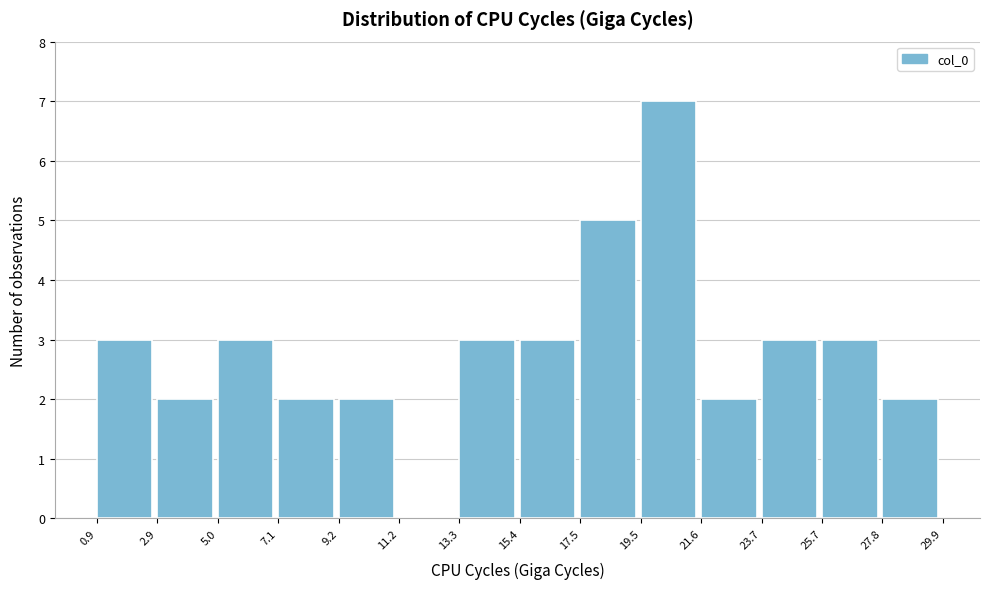

Reading left to right, list every bar in this chart as the range it spans on the x-axis followed by its height. The values are not printed on the chart, so give them approximately, as read against the axis.

0.9 to 2.9: 3
2.9 to 5.0: 2
5.0 to 7.1: 3
7.1 to 9.2: 2
9.2 to 11.2: 2
11.2 to 13.3: 0
13.3 to 15.4: 3
15.4 to 17.5: 3
17.5 to 19.5: 5
19.5 to 21.6: 7
21.6 to 23.7: 2
23.7 to 25.7: 3
25.7 to 27.8: 3
27.8 to 29.9: 2